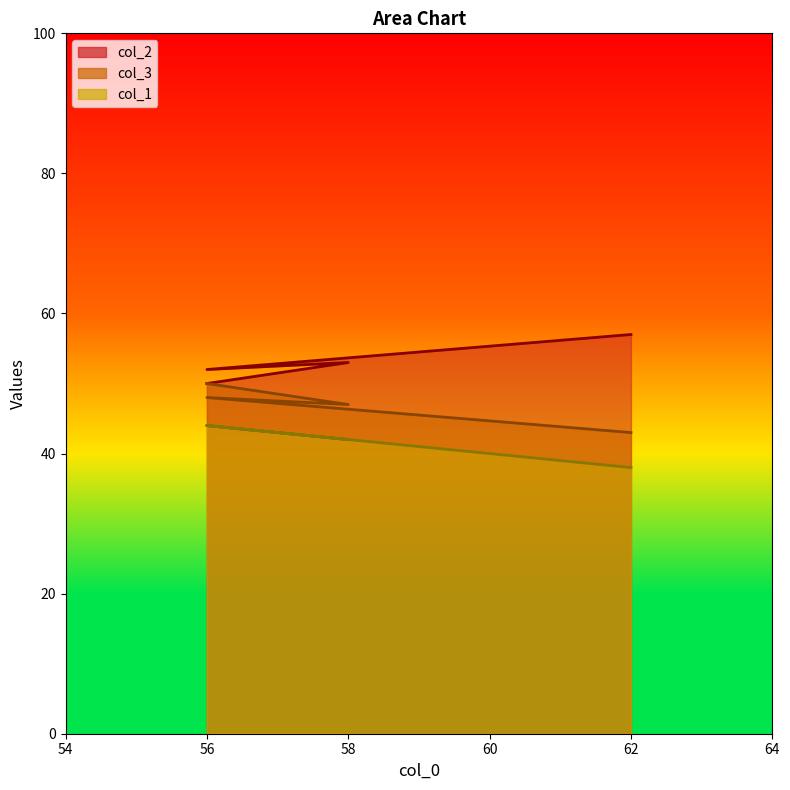

How many col_1 values are between 42 and 44?

3